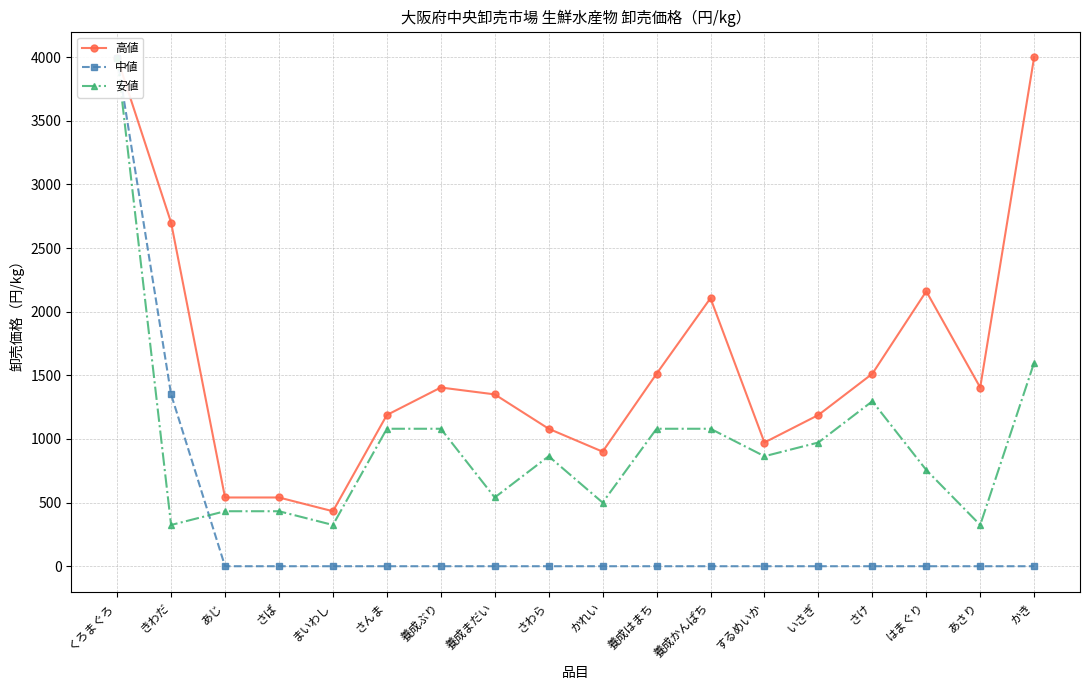

Which series has the largest total across all categories?

高値